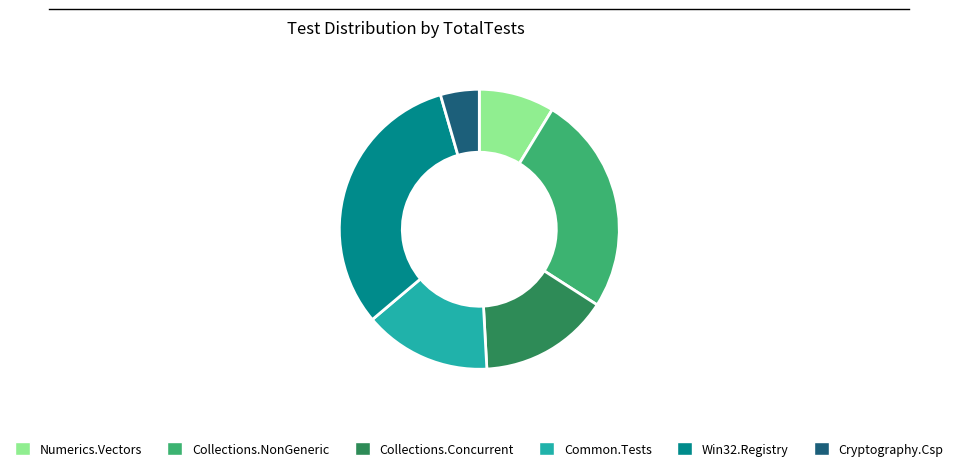

Does any single category account for the majority?

No